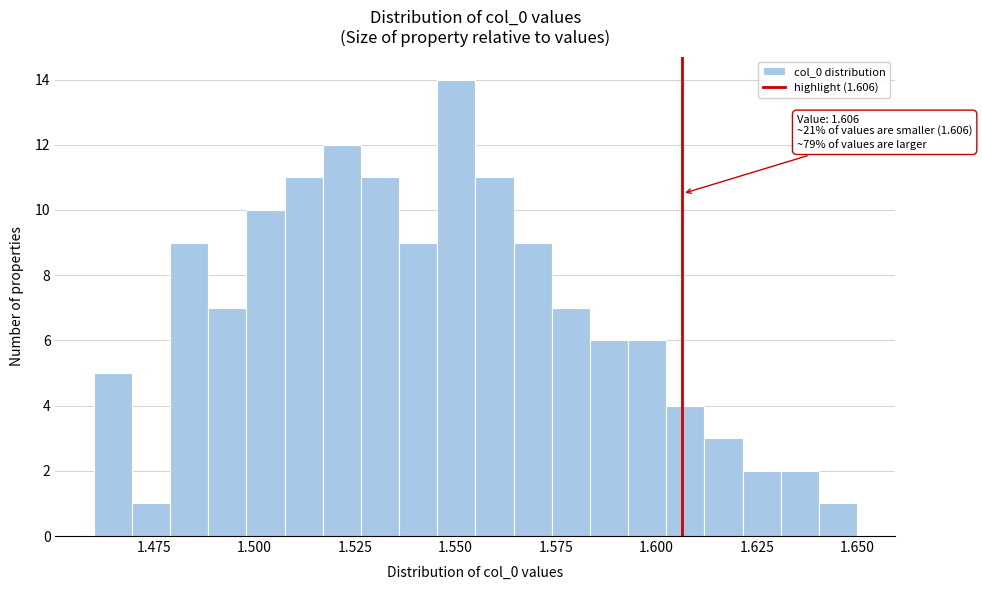

Read against the x-axis, roughly where is the centre of the tallest bar?

1.550